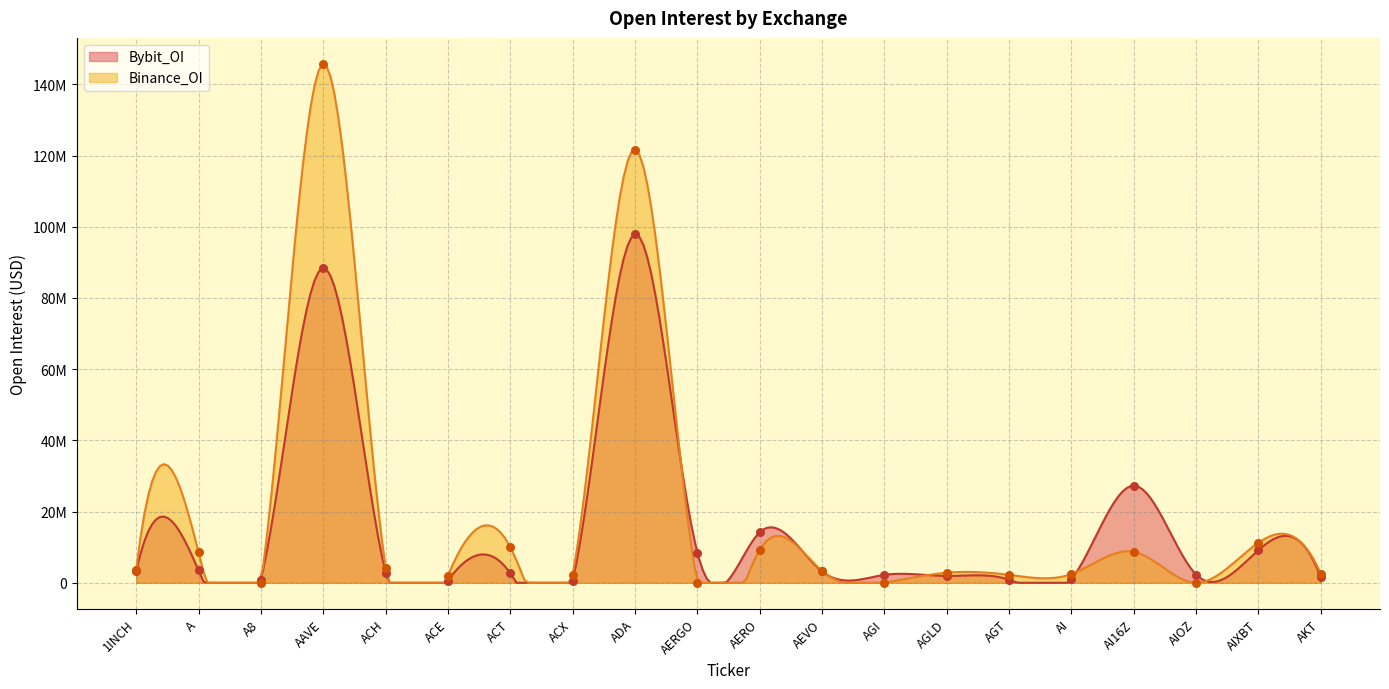

Is the value of Bybit_OI at AGI greater than the value of Binance_OI at AEVO?

No